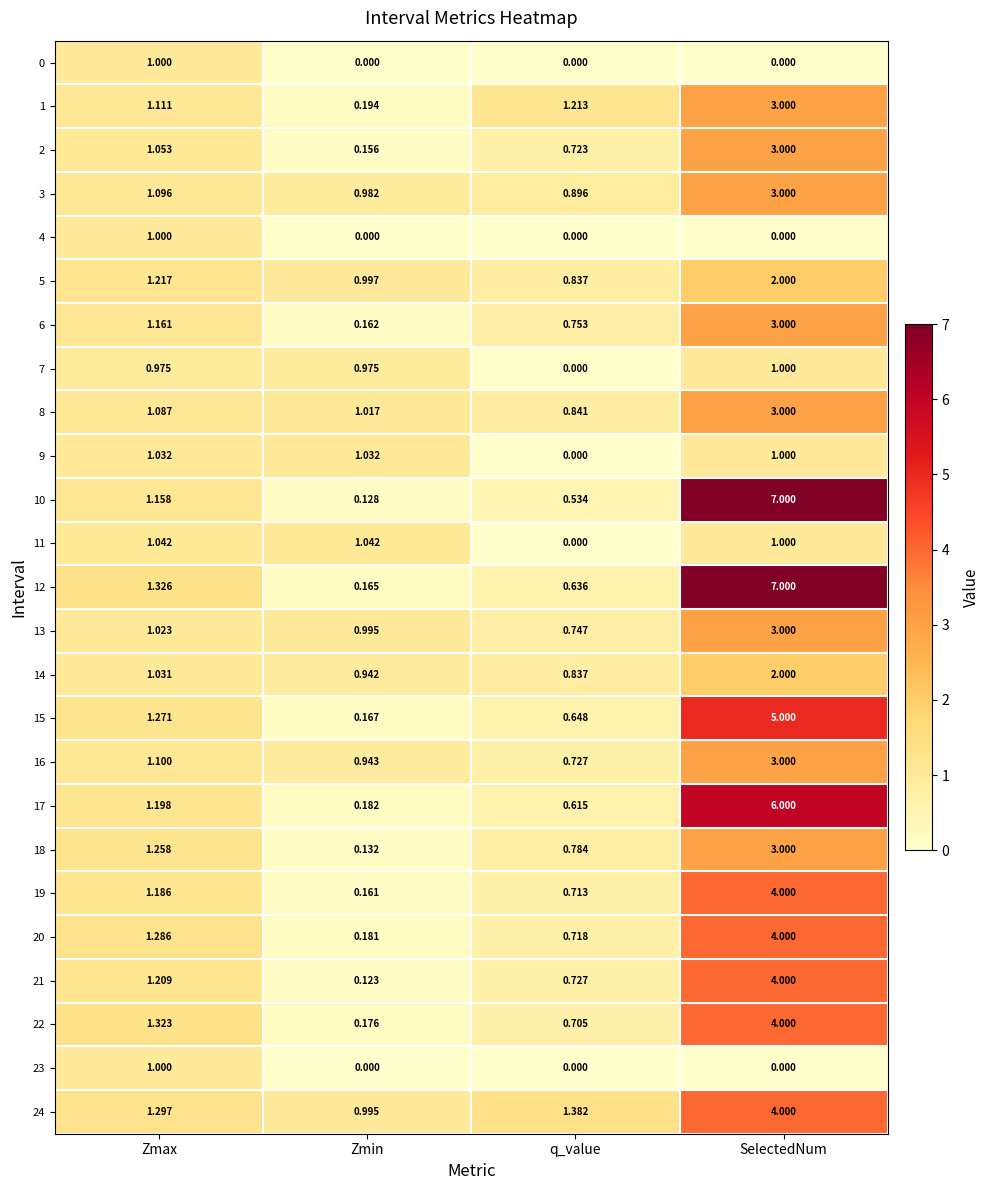

Which category has the lowest value in the 21 series?

Zmin